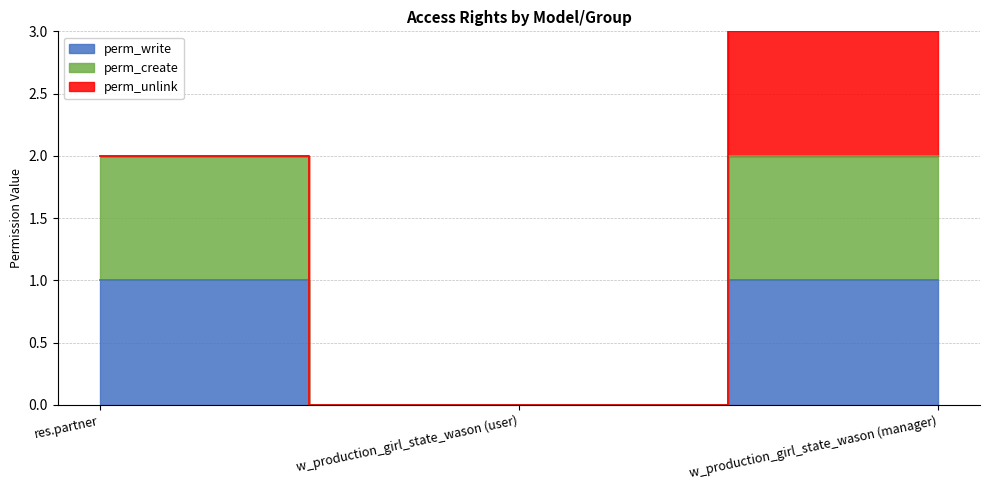

What is the label of the 3rd point from the left?

w_production_girl_state_wason (manager)